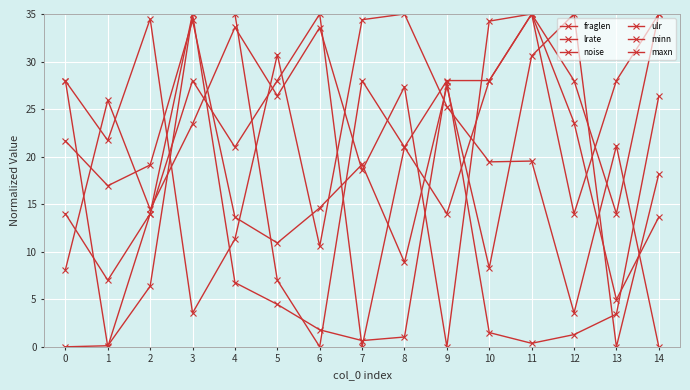

Reading left to right, transcribe all the data shown in this chart.

fraglen: 0=21.6	1=16.9	2=19.1	3=34.3	4=13.6	5=10.9	6=14.6	7=19.2	8=8.9	9=27.4	10=8.3	11=30.6	12=35.0	13=0.0	14=18.2
lrate: 0=0.0	1=0.1	2=6.4	3=35.0	4=6.8	5=4.5	6=1.8	7=0.7	8=1.0	9=27.9	10=1.5	11=0.4	12=1.3	13=3.4	14=26.4
noise: 0=28.0	1=21.7	2=34.5	3=3.6	4=11.3	5=30.7	6=10.6	7=34.4	8=35.0	9=25.3	10=19.4	11=19.5	12=3.6	13=21.1	14=0.0
ulr: 0=8.1	1=25.9	2=14.5	3=23.4	4=33.6	5=26.4	6=33.6	7=18.5	8=27.3	9=0.0	10=34.3	11=35.0	12=23.6	13=5.0	14=13.7
minn: 0=14.0	1=7.0	2=14.0	3=35.0	4=35.0	5=7.0	6=0.0	7=28.0	8=21.0	9=14.0	10=28.0	11=35.0	12=14.0	13=28.0	14=35.0
maxn: 0=28.0	1=0.0	2=14.0	3=28.0	4=21.0	5=28.0	6=35.0	7=0.0	8=21.0	9=28.0	10=28.0	11=35.0	12=28.0	13=14.0	14=35.0